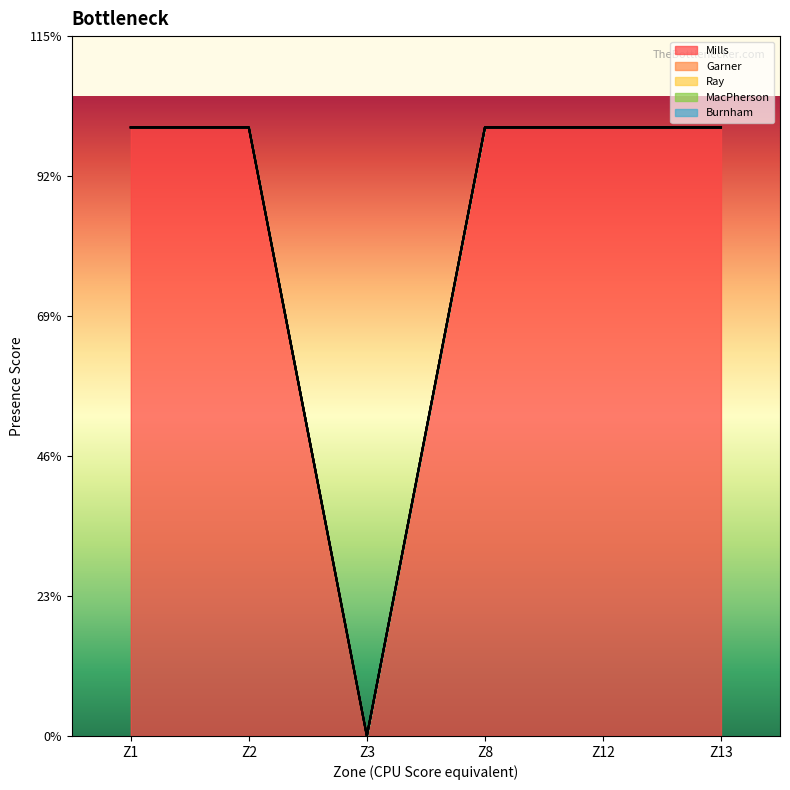

Reading left to right, extract all data points from this chart.

Mills: 1	1	0	1	1	1
Garner: 0	0	0	0	0	0
Ray: 0	0	1	0	0	0
MacPherson: 0	0	0	0	0	0
Burnham: 0	0	0	0	0	0